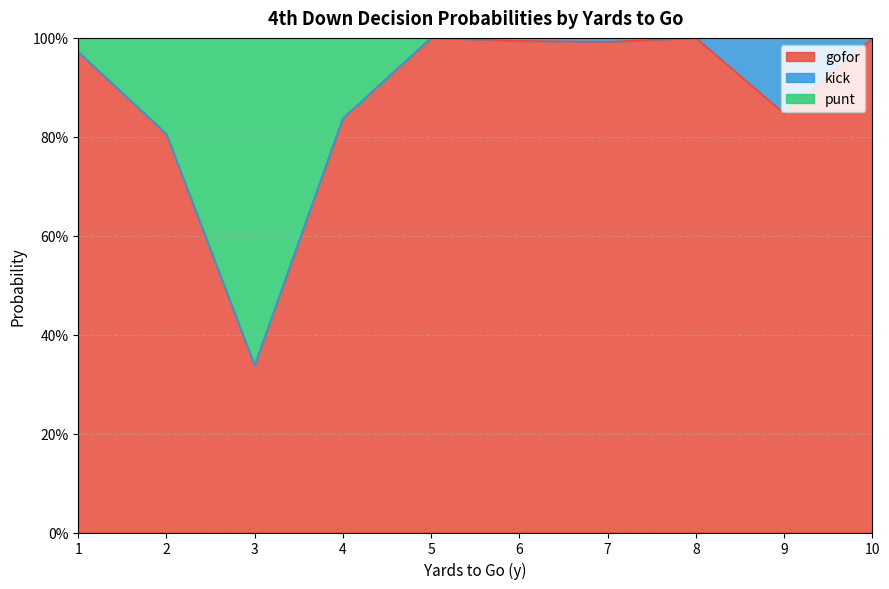

What is the highest value of the gofor series?

1.0